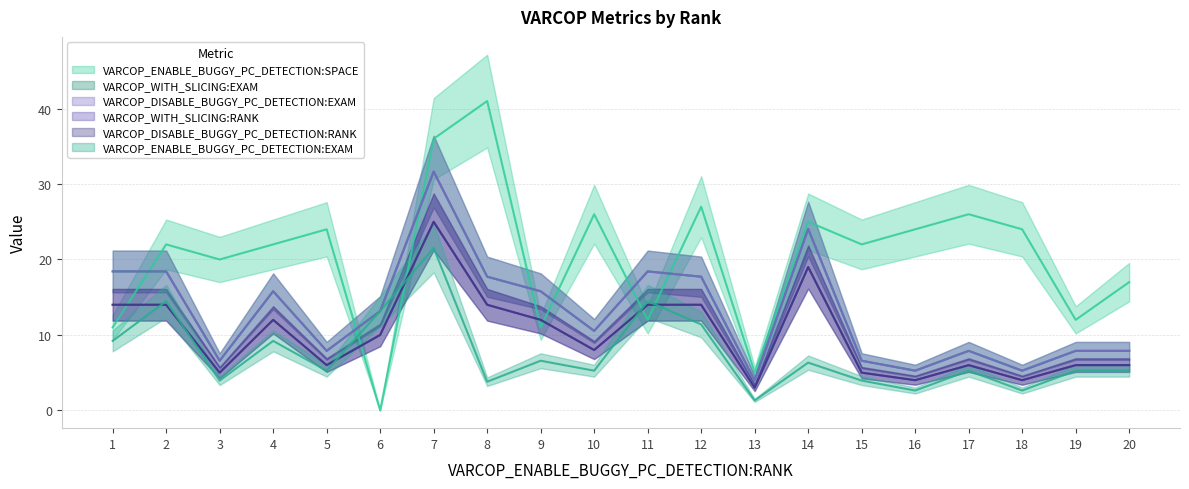

At which label does VARCOP_DISABLE_BUGGY_PC_DETECTION:EXAM reach its peak?

7